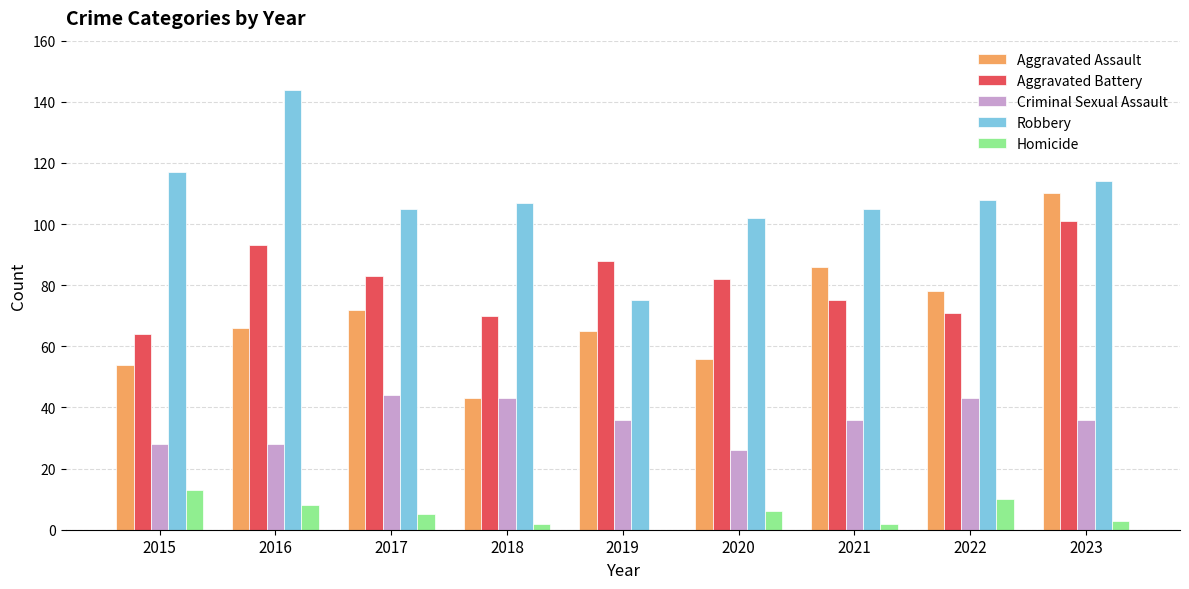

How many groups of bars are there?

9